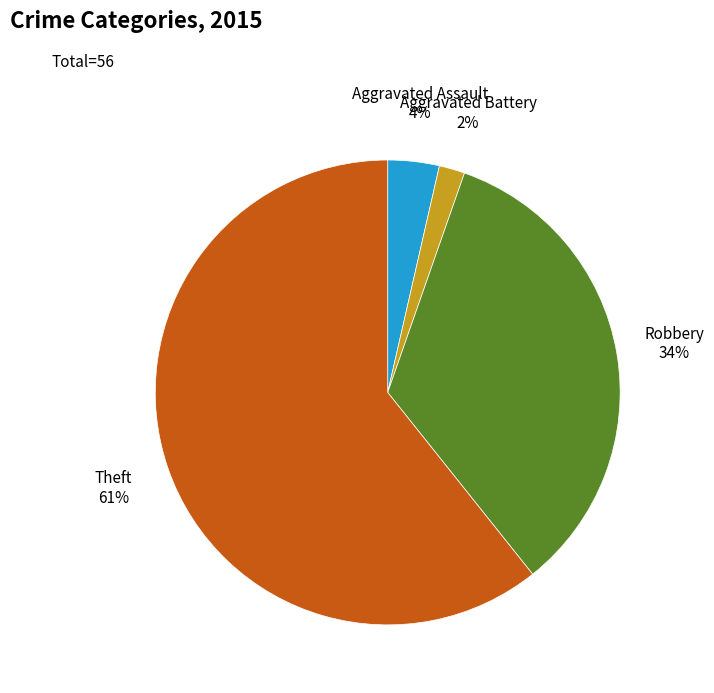

How many slices are in this pie chart?

4